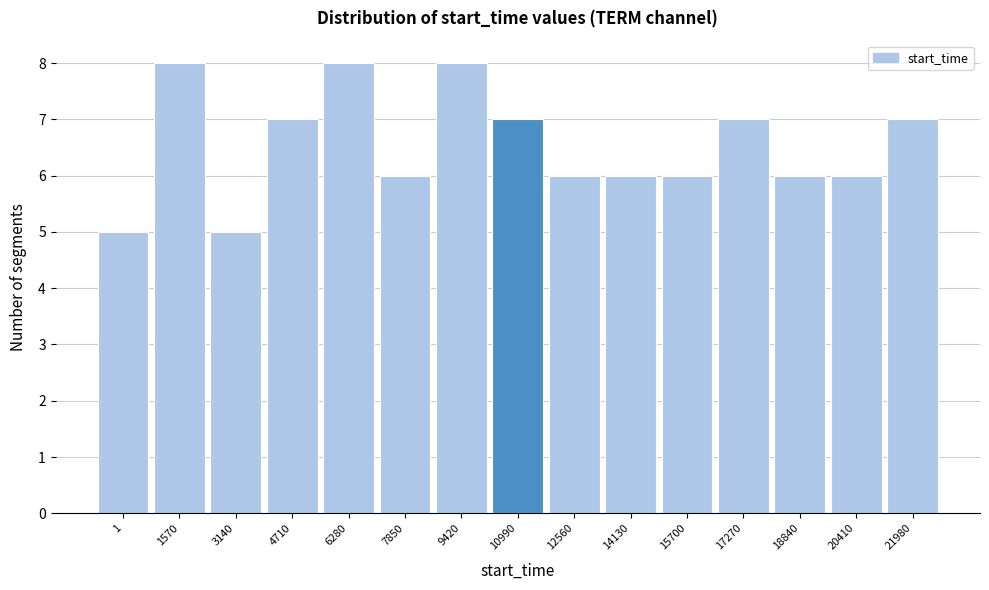

Reading right to left, extract all data points from this chart.

7	6	6	7	6	6	6	7	8	6	8	7	5	8	5